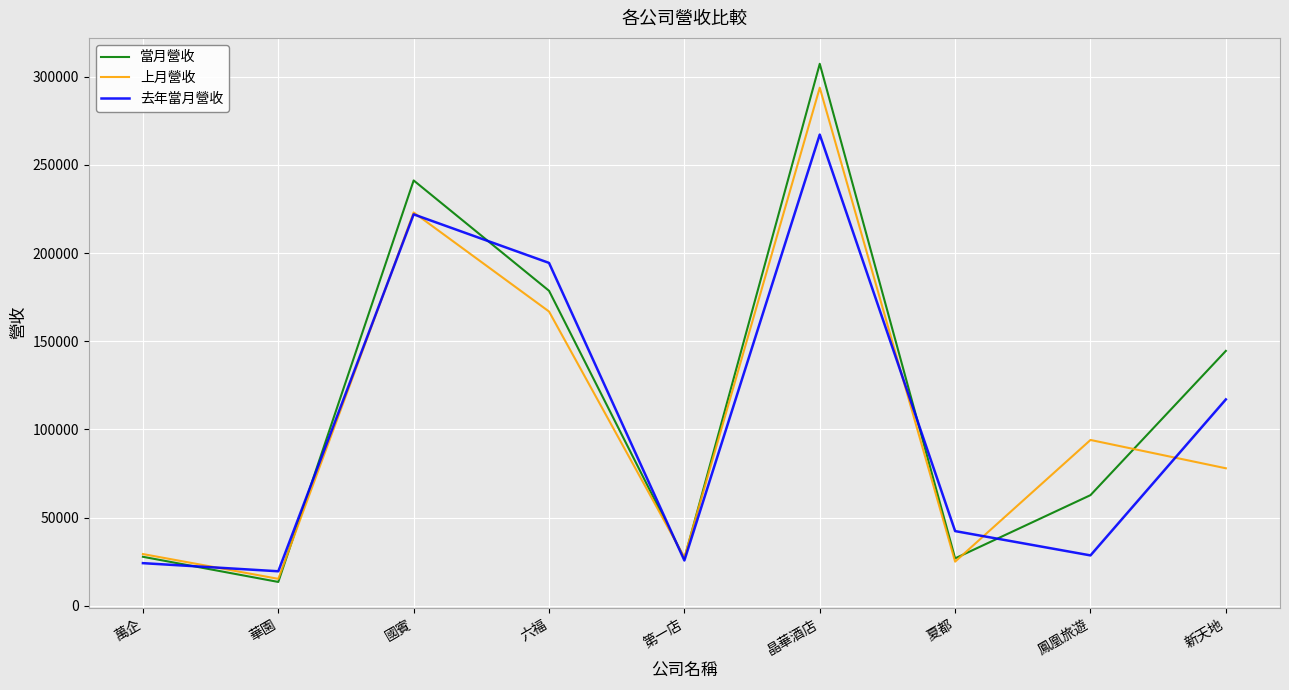

Which series has the largest range (max minus min)?

當月營收